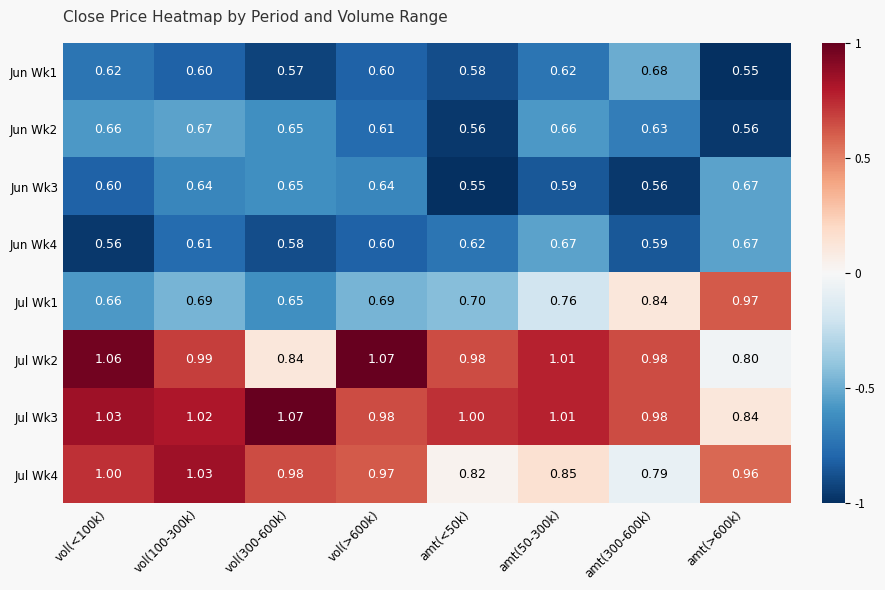

Is the value of Jul Wk3 at vol(100-300k) greater than the value of Jun Wk4 at amt(50-300k)?

Yes